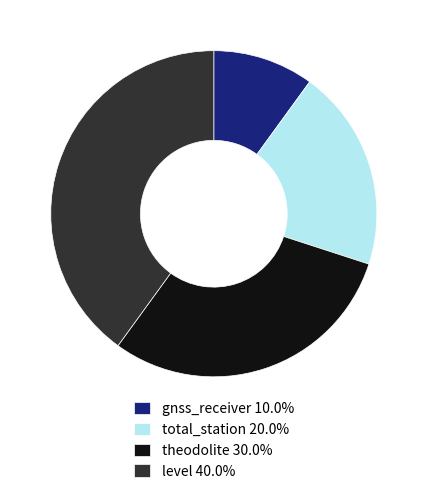

Does any single category account for the majority?

No